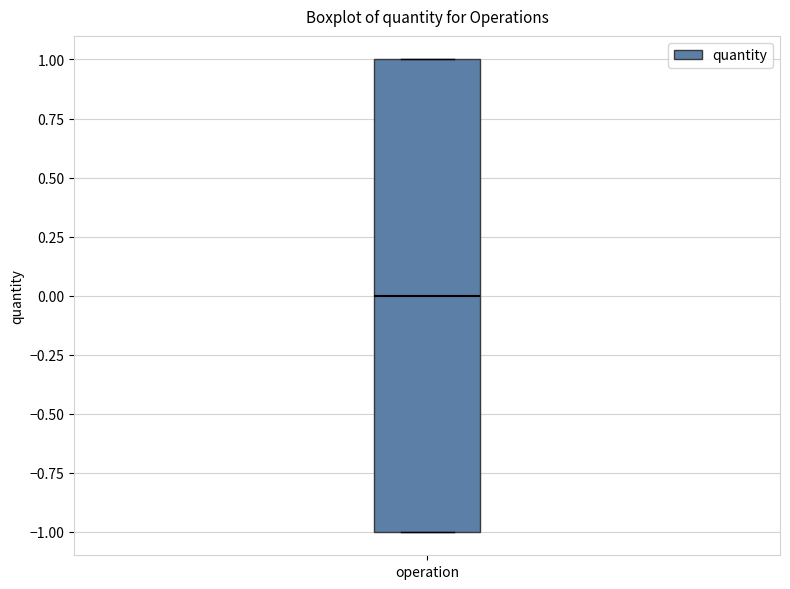

Transcribe this box plot: give where the median line is, the range the box spans, and where the two whiskers end, as read against the y-axis. The values are not printed on the chart, so give them approximately, as read against the axis.

median 0, box -1 to 1, whiskers -1 to 1